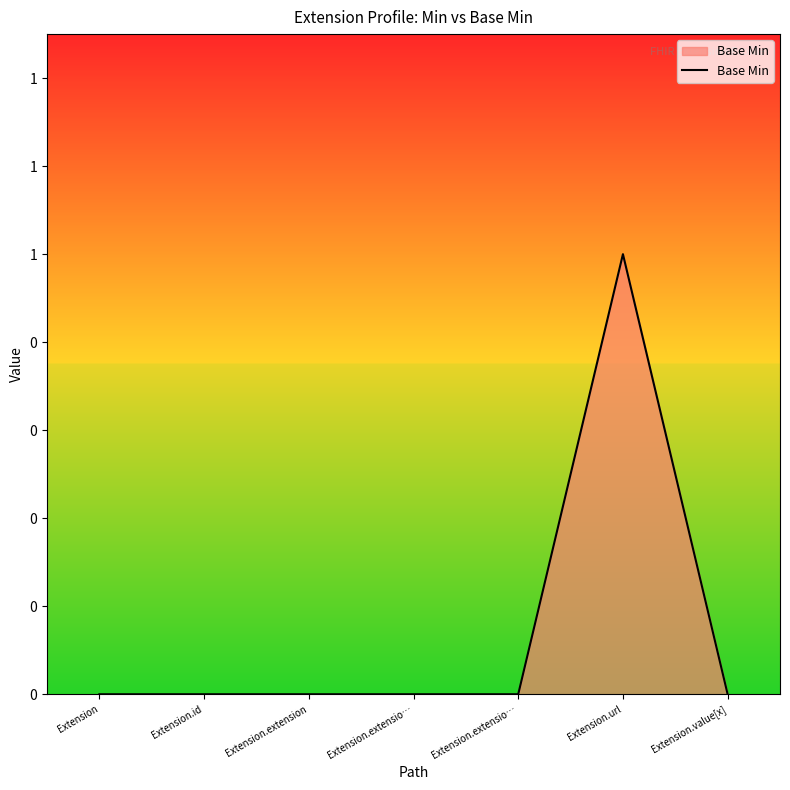

The value at Extension.extensio… is 0. True or false?

False